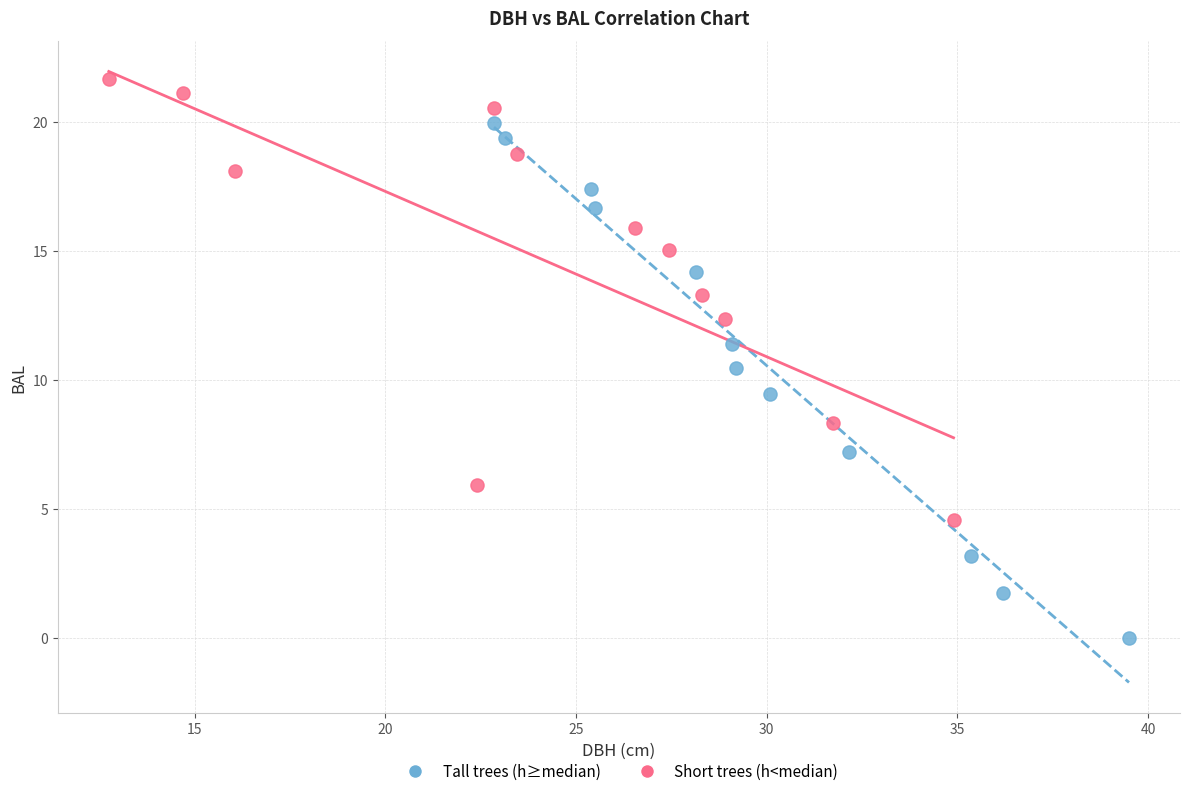

Which series reaches the maximum Y coordinate?

Short trees (h<median)